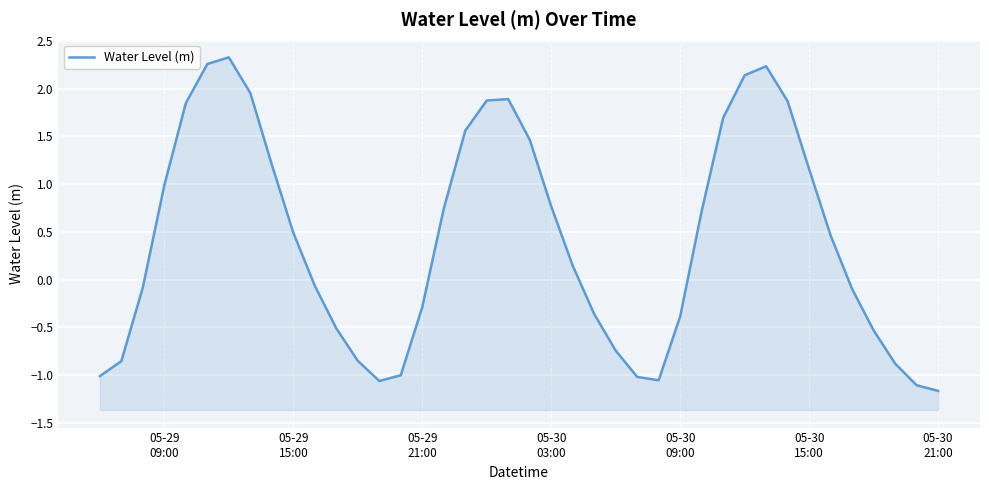

Count the number of data series in this chart.

1